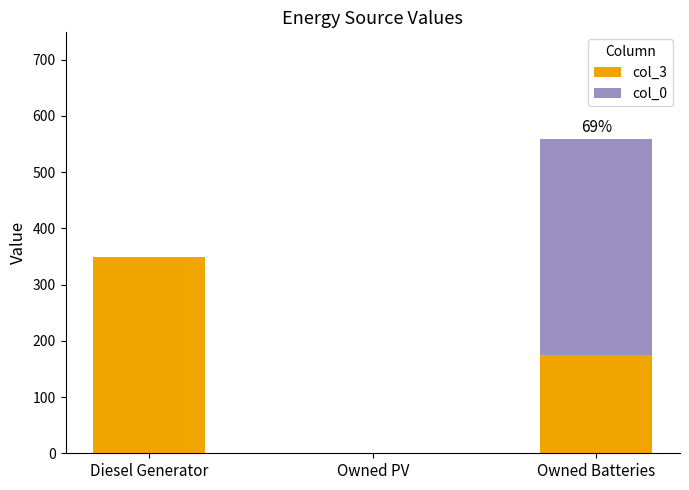

At which label does col_3 reach its peak?

Diesel Generator